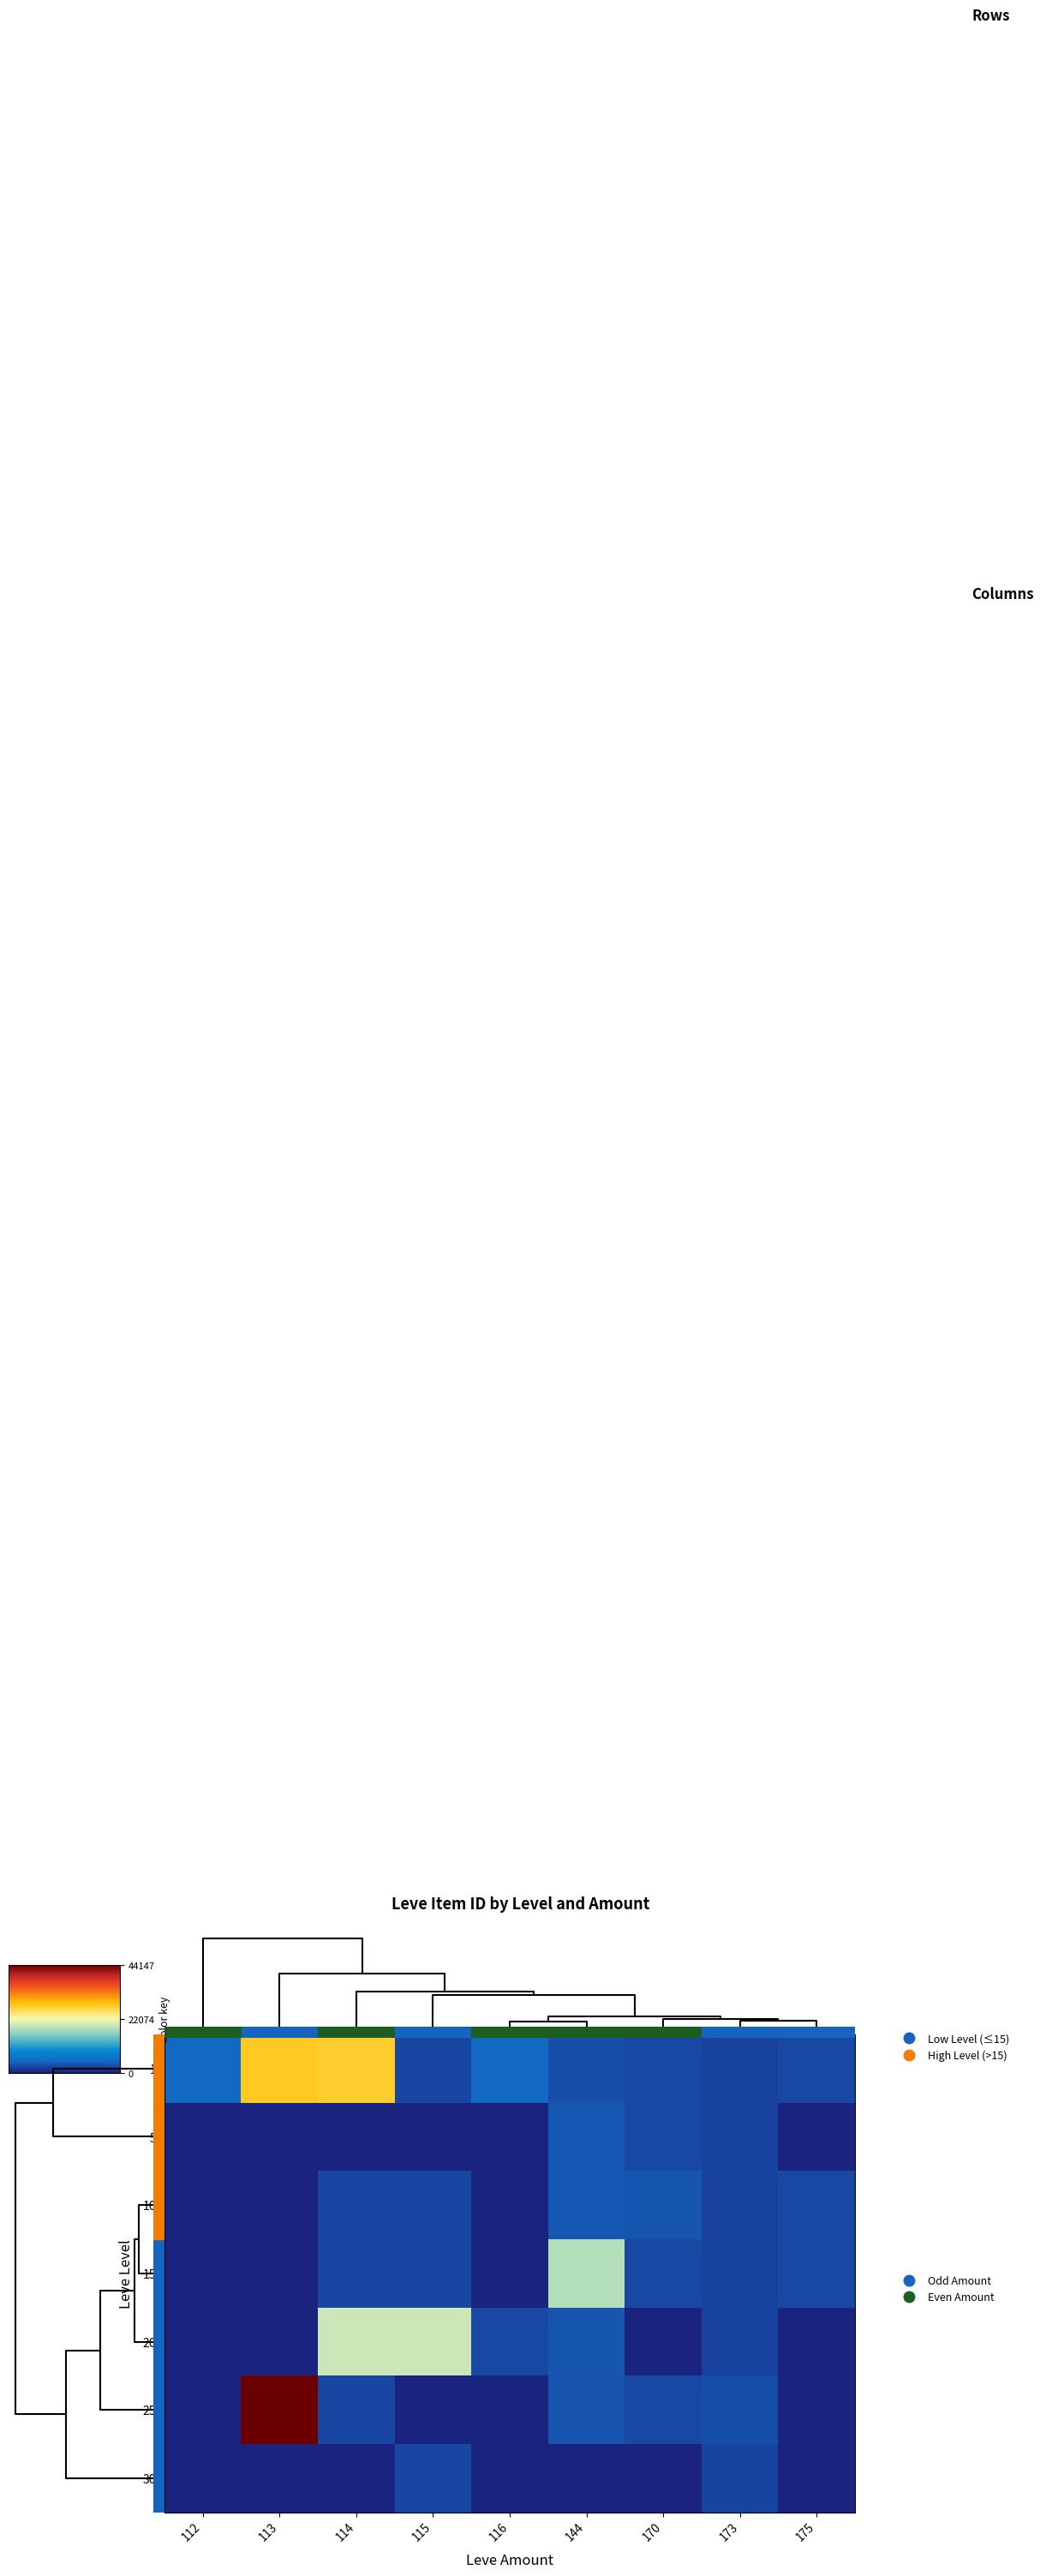

Reading left to right, extract all data points from this chart.

1: 112=0.1	113=0.6	114=0.6	115=0.1	116=0.1	144=0.1	170=0.1	173=0.1	175=0.1
5: 112=0.0	113=0.0	114=0.0	115=0.0	116=0.0	144=0.1	170=0.1	173=0.1	175=0.0
10: 112=0.0	113=0.0	114=0.1	115=0.1	116=0.0	144=0.1	170=0.1	173=0.1	175=0.1
15: 112=0.0	113=0.0	114=0.1	115=0.1	116=0.0	144=0.4	170=0.1	173=0.1	175=0.1
20: 112=0.0	113=0.0	114=0.4	115=0.4	116=0.1	144=0.1	170=0.0	173=0.1	175=0.0
25: 112=0.0	113=1.0	114=0.1	115=0.0	116=0.0	144=0.1	170=0.1	173=0.1	175=0.0
30: 112=0.0	113=0.0	114=0.0	115=0.1	116=0.0	144=0.0	170=0.0	173=0.1	175=0.0